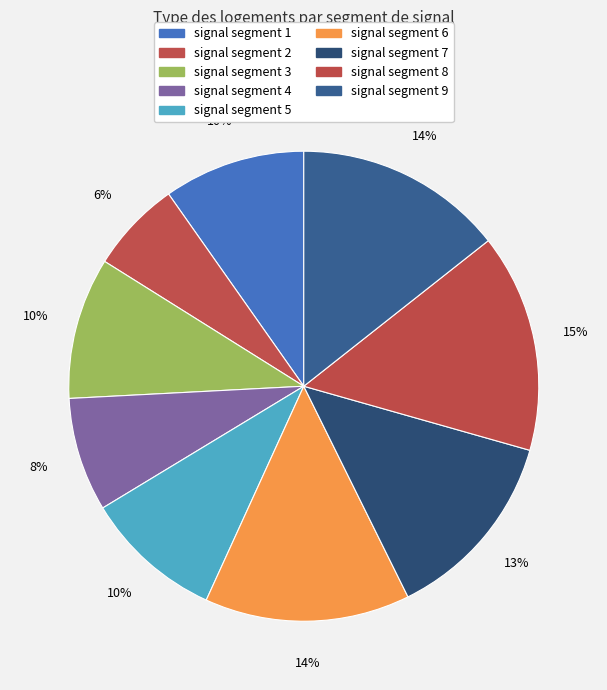

What percentage is the signal segment 5 slice, to the nearest percent?

10%